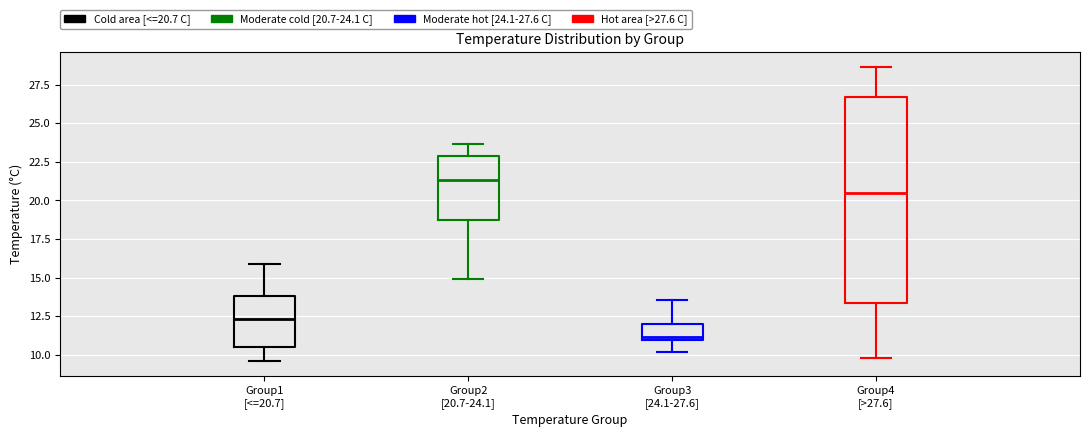

Where does the lower whisker of the box for Group3 [24.1-27.6] end on the y-axis? The values are not printed on the chart, so give them approximately, as read against the axis.

10.0